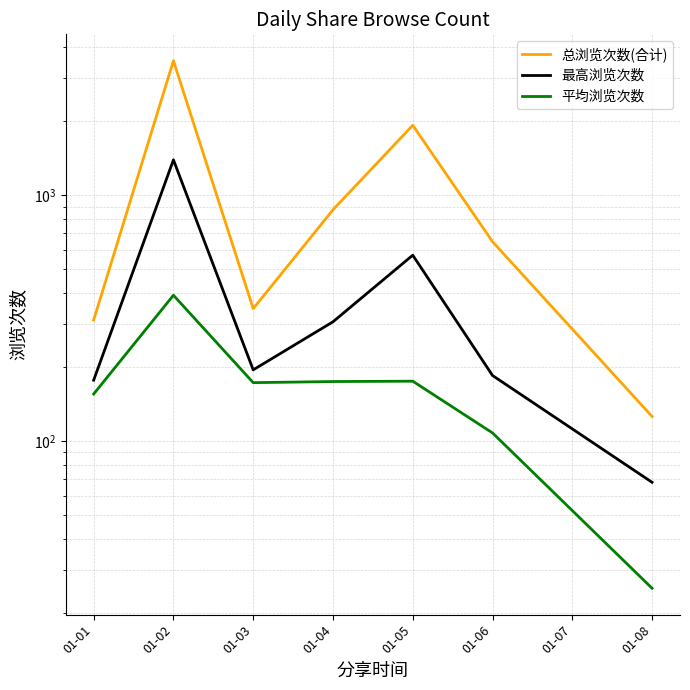

Which label corresponds to the largest value in the chart?

01-02